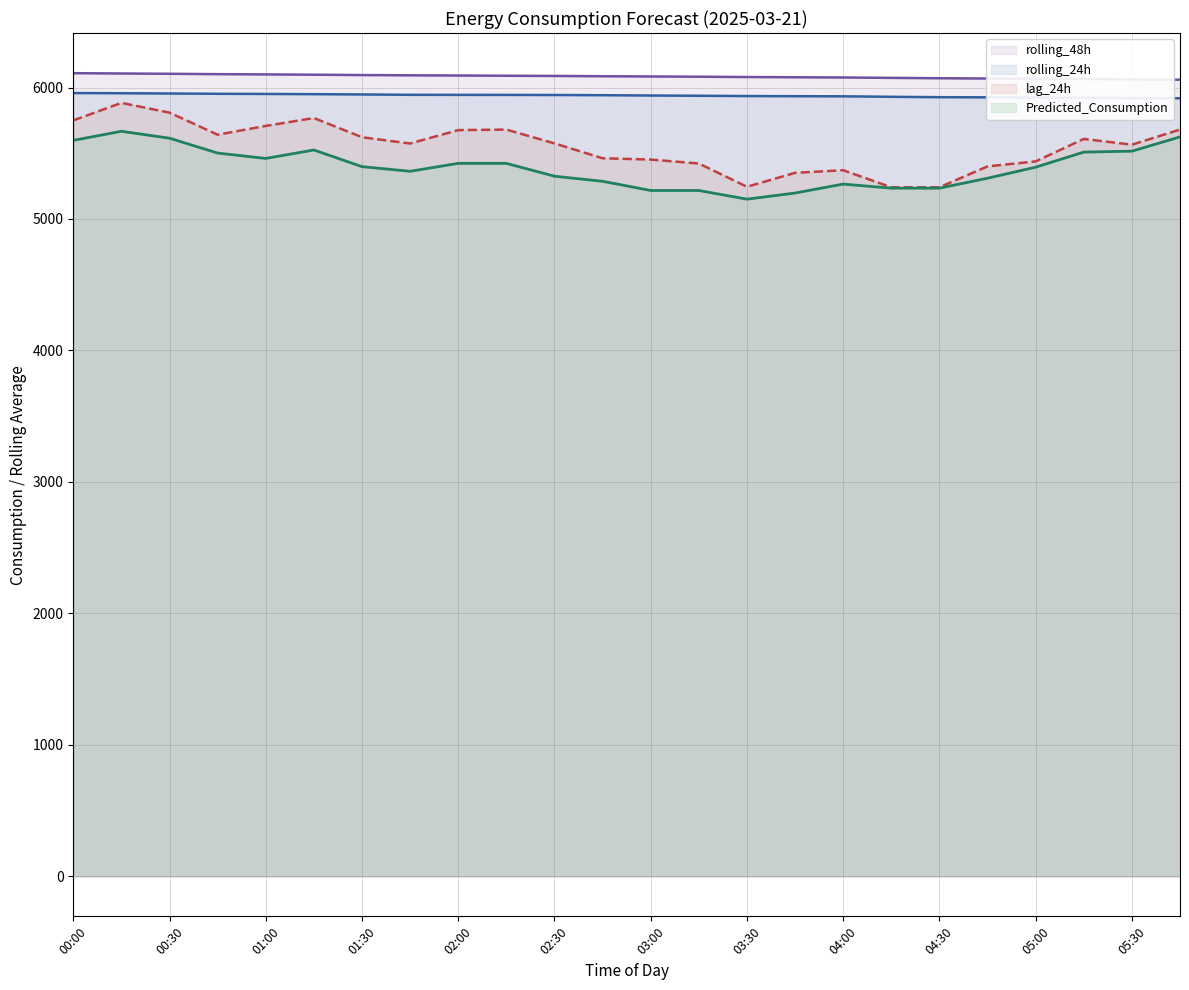

Reading left to right, list all the values displayed in this chart.

rolling_48h: 6109.2	6106.8	6104.6	6101.8	6099.8	6097.5	6095.0	6092.9	6091.4	6089.7	6088.2	6085.9	6084.1	6082.3	6079.9	6078.1	6076.4	6073.5	6070.6	6068.4	6066.3	6064.4	6062.3	6059.7
rolling_24h: 5958.0	5956.6	5954.6	5952.3	5951.1	5949.6	5947.3	5944.6	5944.2	5944.0	5943.2	5941.7	5939.2	5937.5	5935.1	5934.0	5933.1	5929.5	5926.4	5925.5	5923.9	5922.4	5920.0	5918.4
lag_24h: 5750.0	5883.0	5809.0	5641.0	5708.0	5768.0	5622.0	5574.0	5676.0	5680.0	5575.0	5462.0	5452.0	5422.0	5245.0	5351.0	5371.0	5241.0	5241.0	5400.0	5438.0	5609.0	5565.0	5680.0
Predicted_Consumption: 5598.0	5667.2	5614.5	5501.4	5460.6	5524.8	5398.2	5362.8	5423.1	5423.1	5325.3	5286.7	5216.7	5216.7	5150.7	5197.4	5265.3	5234.5	5234.5	5310.1	5393.9	5508.8	5515.9	5624.3